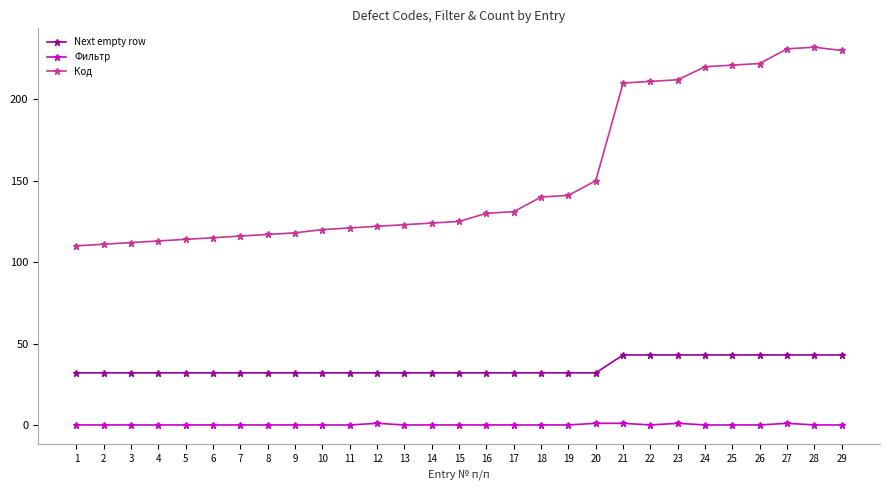

What is the highest value of the Next empty row series?

43